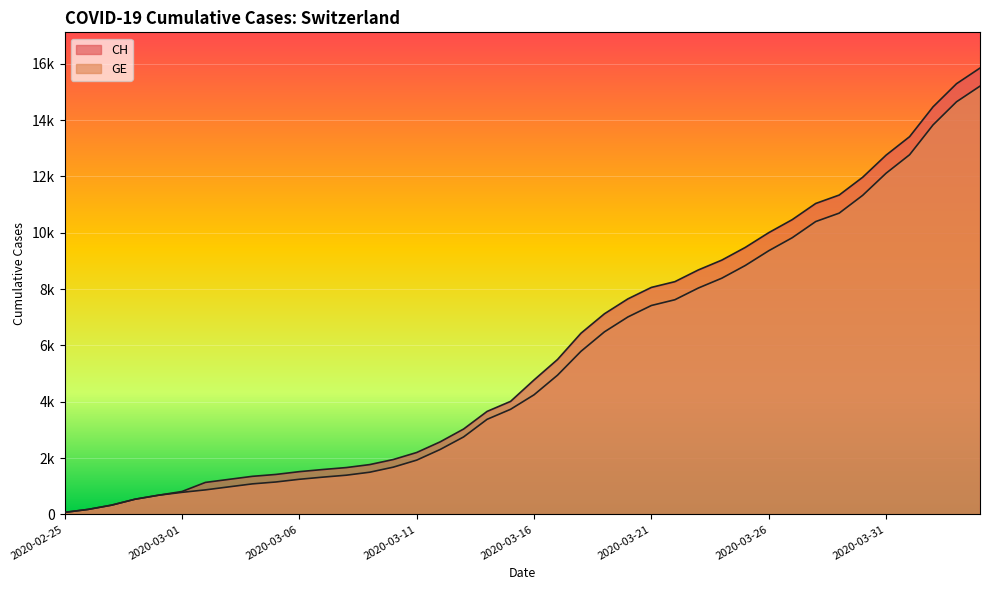

True or false: GE and CH intersect in this chart.

False